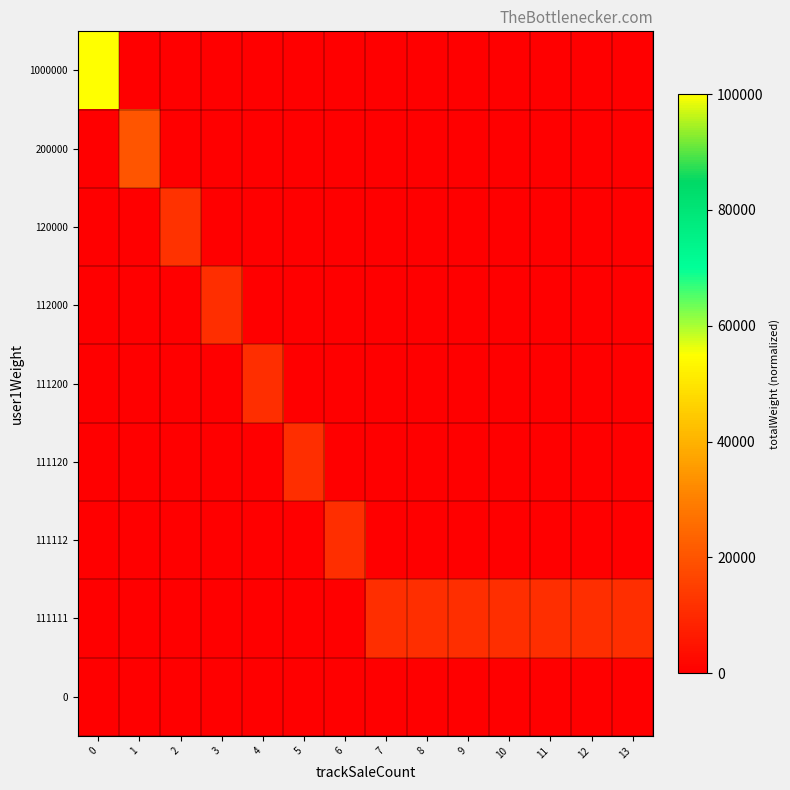

Reading left to right, transcribe all the data shown in this chart.

1000000: 0=100000.0	1=0.0	2=0.0	3=0.0	4=0.0	5=0.0	6=0.0	7=0.0	8=0.0	9=0.0	10=0.0	11=0.0	12=0.0	13=0.0
200000: 0=0.0	1=20000.0	2=0.0	3=0.0	4=0.0	5=0.0	6=0.0	7=0.0	8=0.0	9=0.0	10=0.0	11=0.0	12=0.0	13=0.0
120000: 0=0.0	1=0.0	2=12000.0	3=0.0	4=0.0	5=0.0	6=0.0	7=0.0	8=0.0	9=0.0	10=0.0	11=0.0	12=0.0	13=0.0
112000: 0=0.0	1=0.0	2=0.0	3=11200.0	4=0.0	5=0.0	6=0.0	7=0.0	8=0.0	9=0.0	10=0.0	11=0.0	12=0.0	13=0.0
111200: 0=0.0	1=0.0	2=0.0	3=0.0	4=11120.0	5=0.0	6=0.0	7=0.0	8=0.0	9=0.0	10=0.0	11=0.0	12=0.0	13=0.0
111120: 0=0.0	1=0.0	2=0.0	3=0.0	4=0.0	5=11112.0	6=0.0	7=0.0	8=0.0	9=0.0	10=0.0	11=0.0	12=0.0	13=0.0
111112: 0=0.0	1=0.0	2=0.0	3=0.0	4=0.0	5=0.0	6=11111.2	7=0.0	8=0.0	9=0.0	10=0.0	11=0.0	12=0.0	13=0.0
111111: 0=0.0	1=0.0	2=0.0	3=0.0	4=0.0	5=0.0	6=0.0	7=11111.1	8=11111.1	9=11111.1	10=11111.1	11=11111.1	12=11111.1	13=11111.1
0: 0=0.0	1=0.0	2=0.0	3=0.0	4=0.0	5=0.0	6=0.0	7=0.0	8=0.0	9=0.0	10=0.0	11=0.0	12=0.0	13=0.0